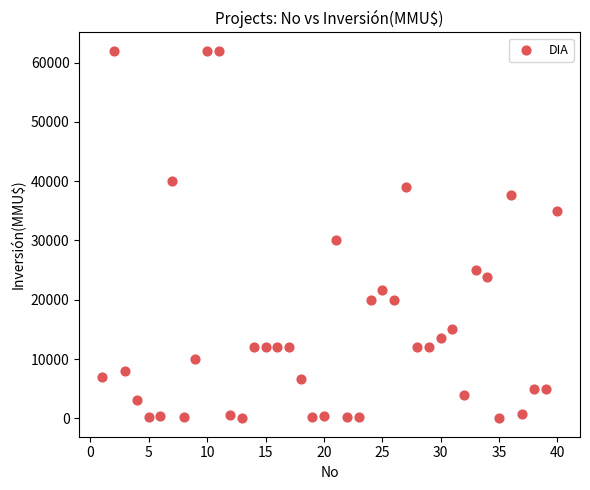

What Y value in the scatter plot is closest to 31000?

30000